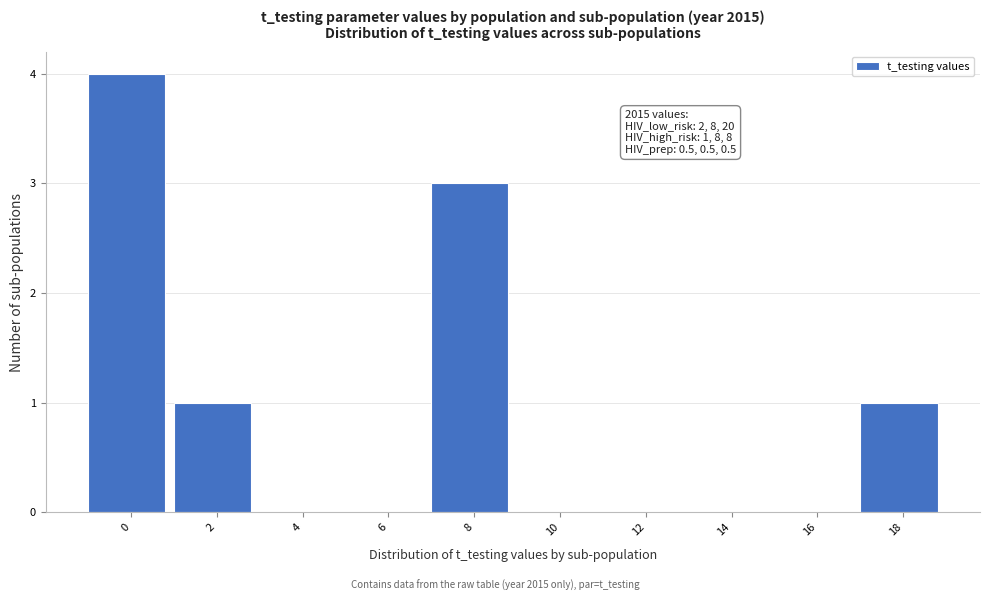

Reading left to right, transcribe all the data shown in this chart.

0=4	2=1	4=0	6=0	8=3	10=0	12=0	14=0	16=0	18=1